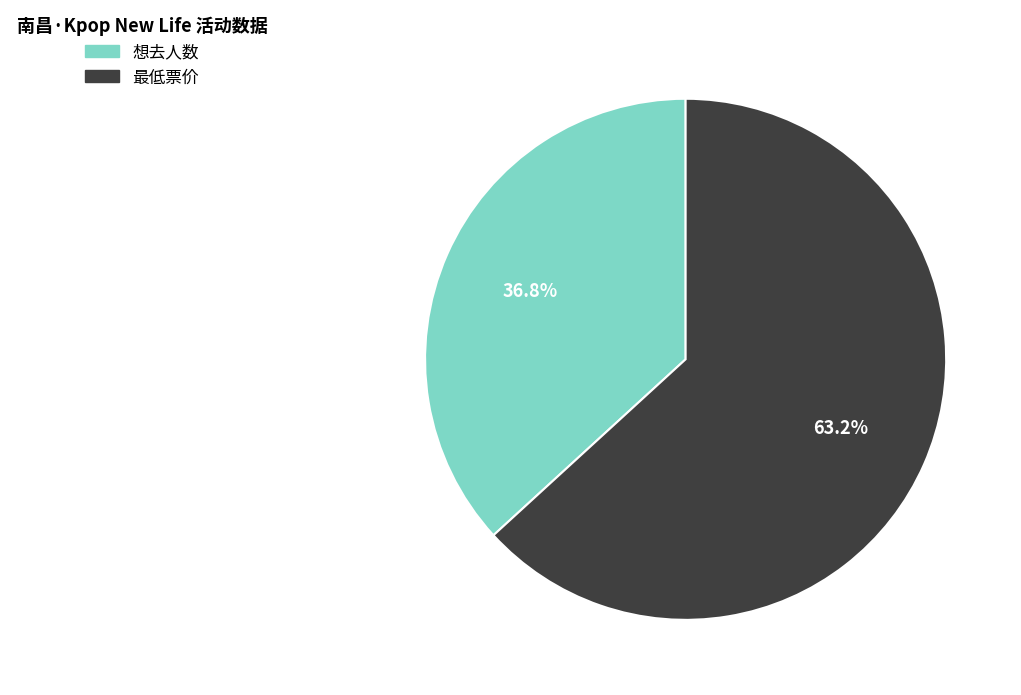

To the nearest percent, what is the combined percentage of 想去人数 and 最低票价?

100%